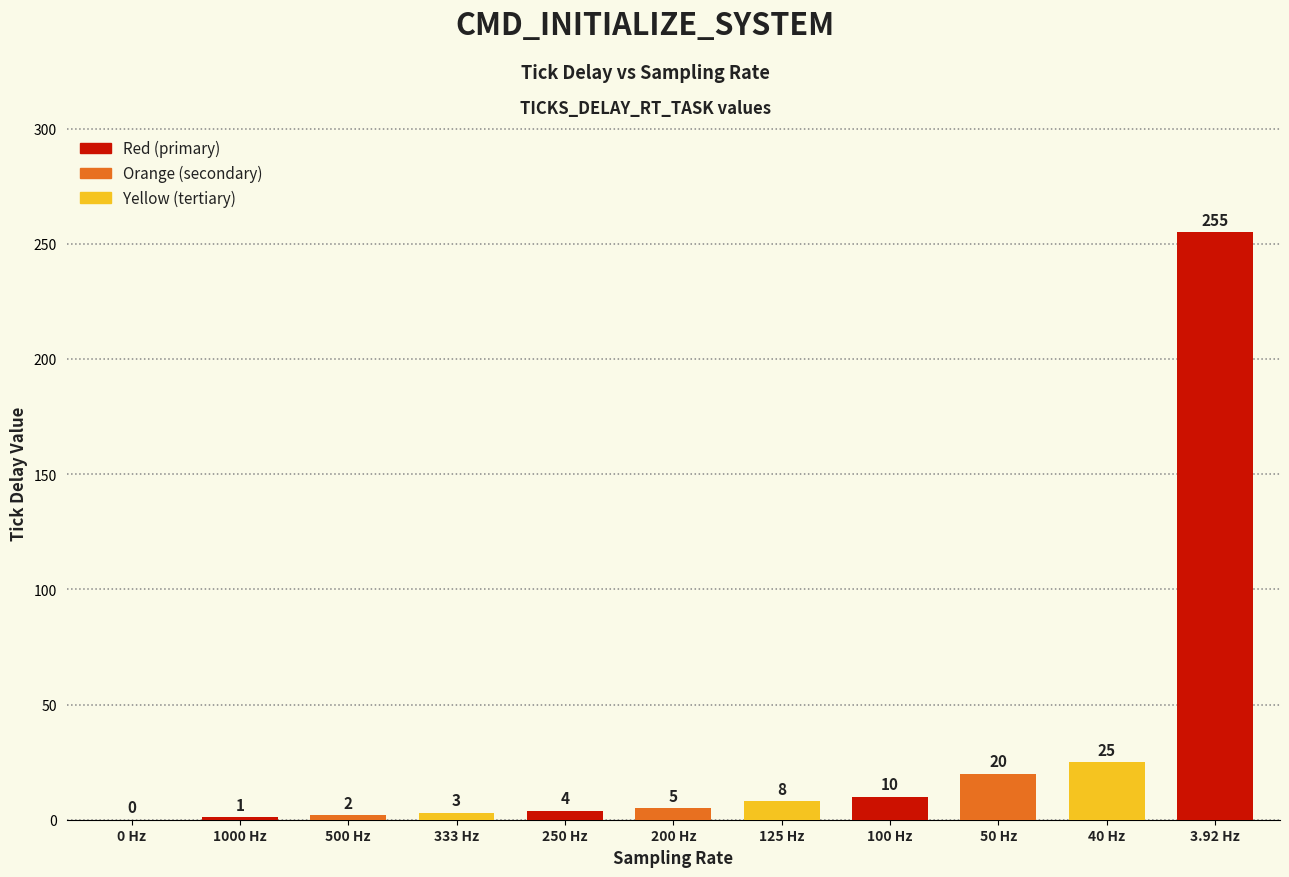

Where is the data nearest to the value 127?

40 Hz